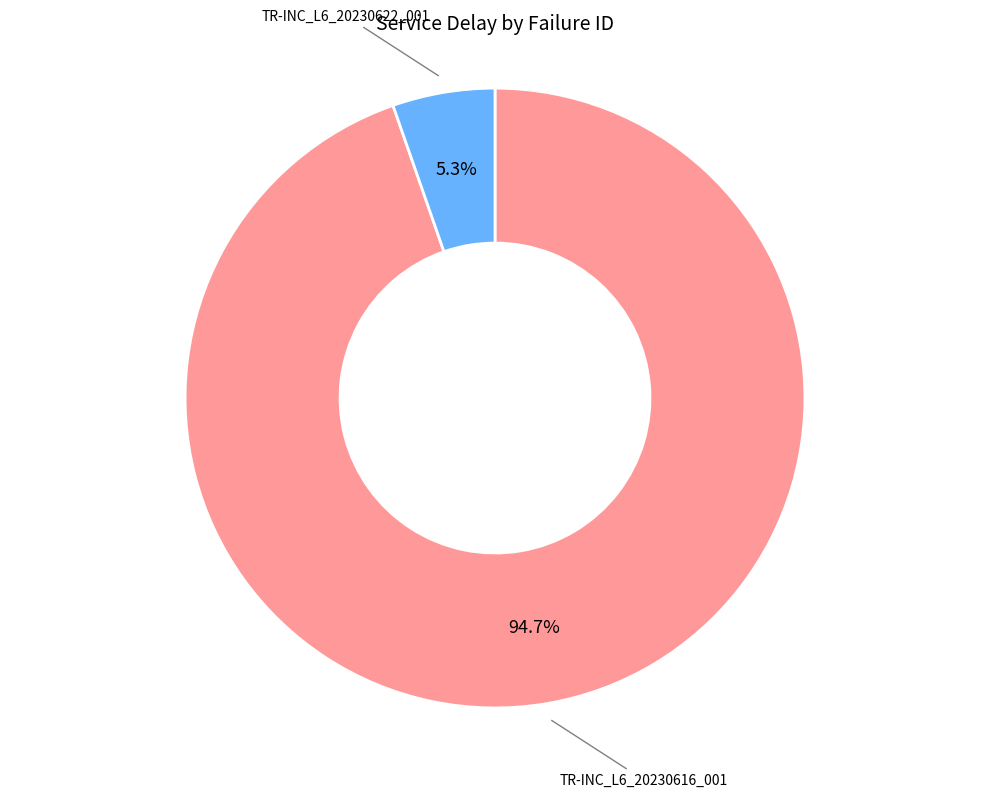

How many slices are in this pie chart?

2